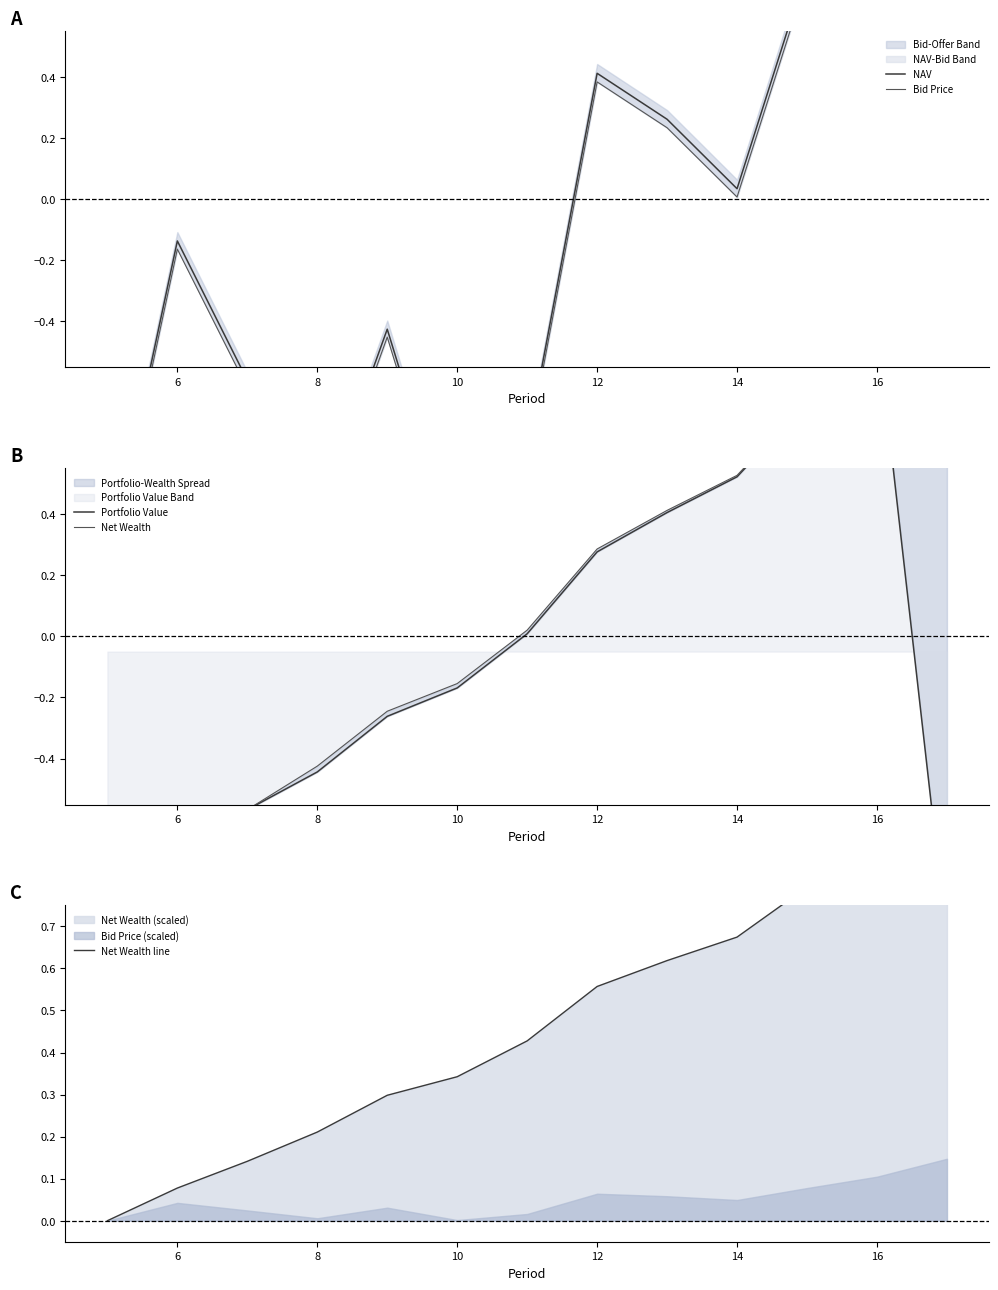

True or false: NAV has a value of -0.1 at 8.

False